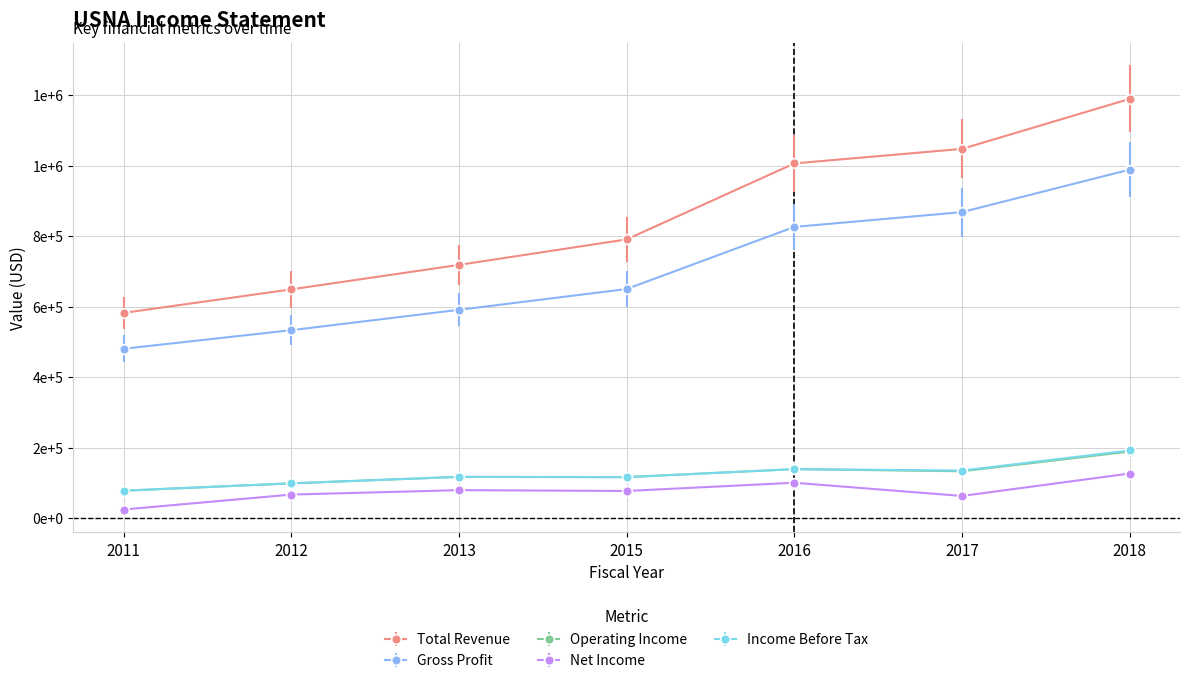

List the labels in order of Gross Profit value, smallest first.

2011, 2012, 2013, 2015, 2016, 2017, 2018